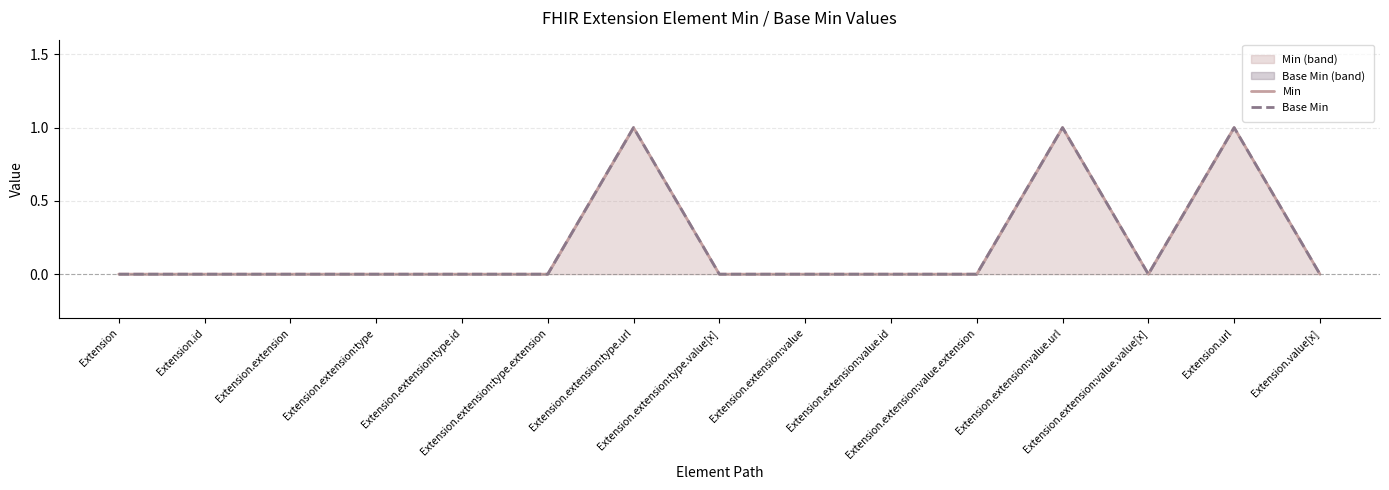

The value of Base Min at Extension.extension:value.url is 1. True or false?

True